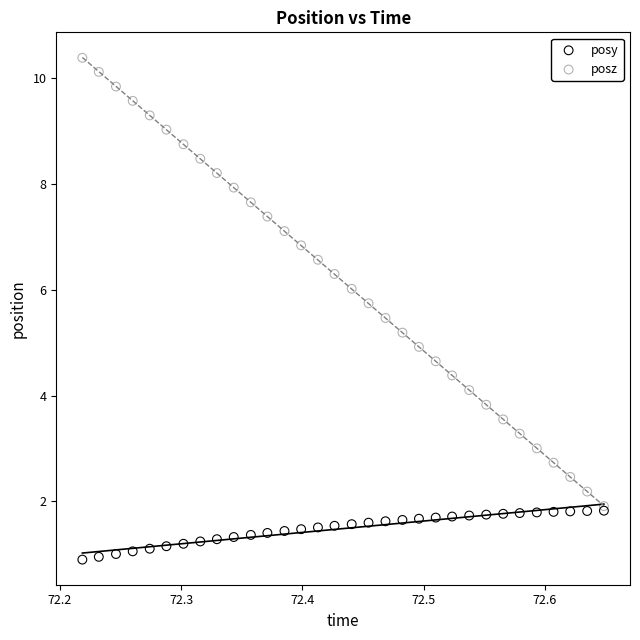

What are all the series names shown in the legend?

posy, posz